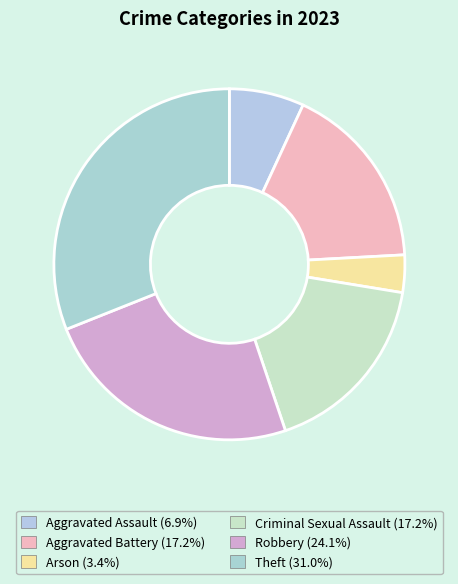

What percentage do Theft and Criminal Sexual Assault together represent?

48.3%